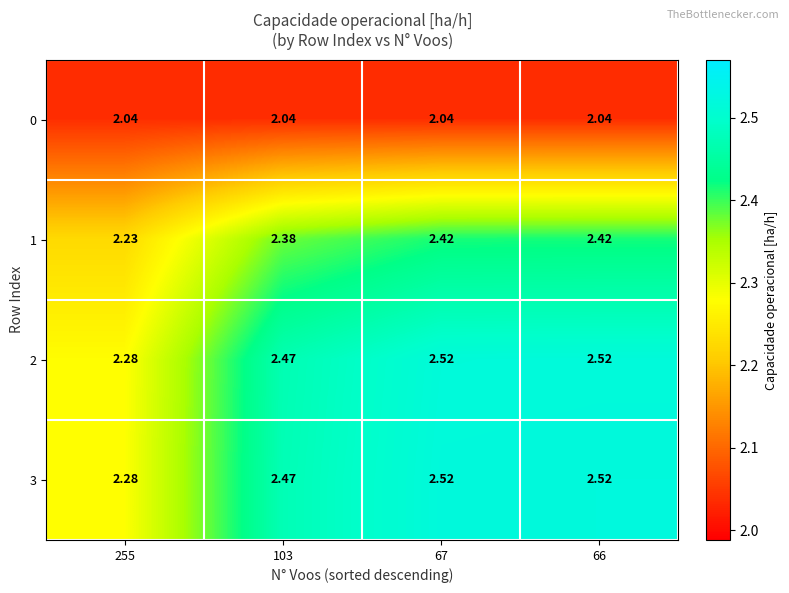

Is the value of 1 at 255 greater than the value of 3 at 66?

No